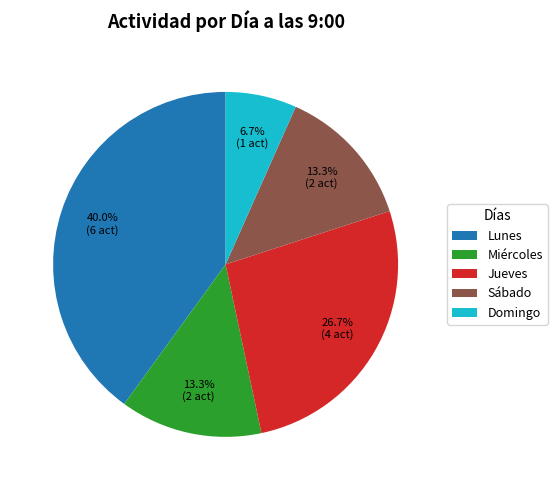

To the nearest percent, what is the difference between the largest and smallest slice percentages?

33%